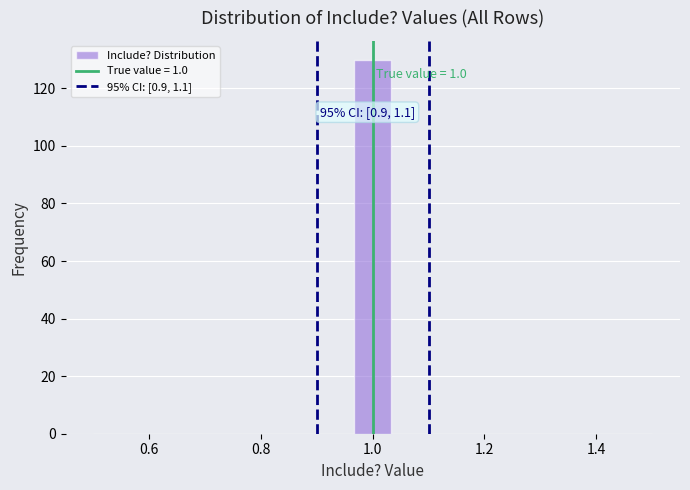

Read against the x-axis, roughly where is the centre of the tallest bar?

1.00